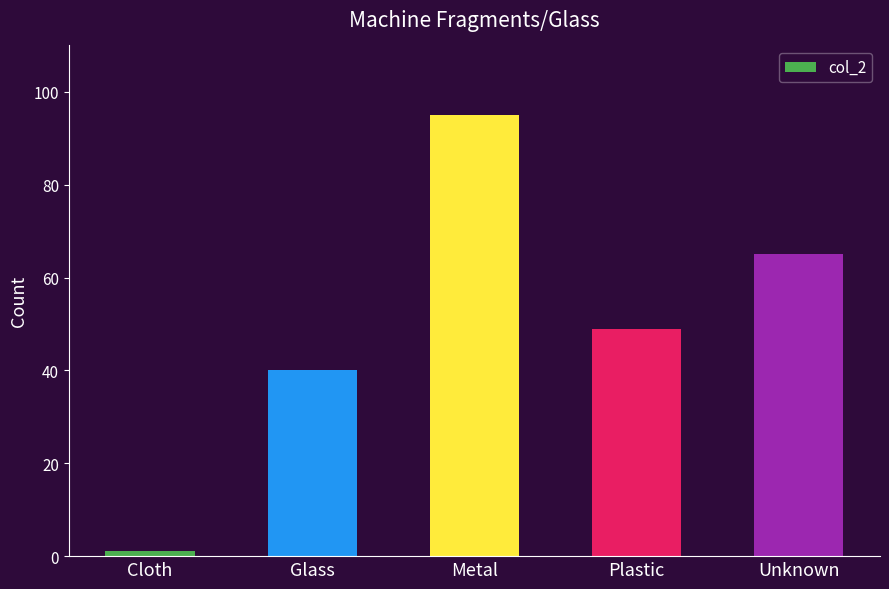

The chart shows a value of 34 at Metal. True or false?

False